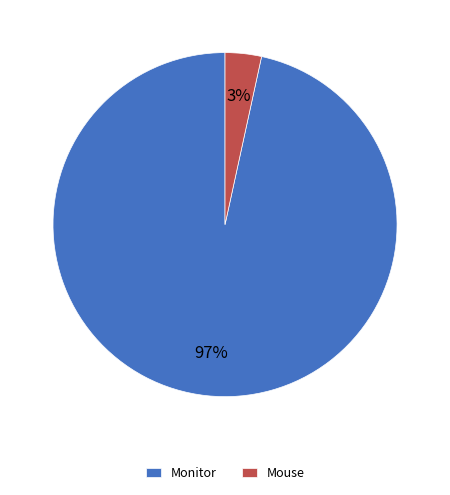

Which has a higher value, Monitor or Mouse?

Monitor